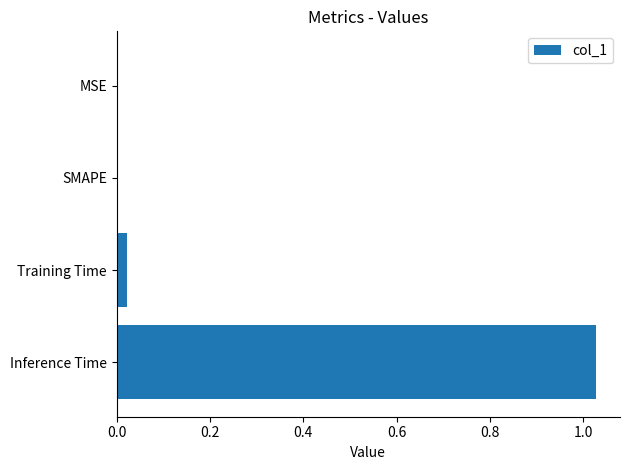

The chart shows a value of 0.0 at SMAPE. True or false?

True